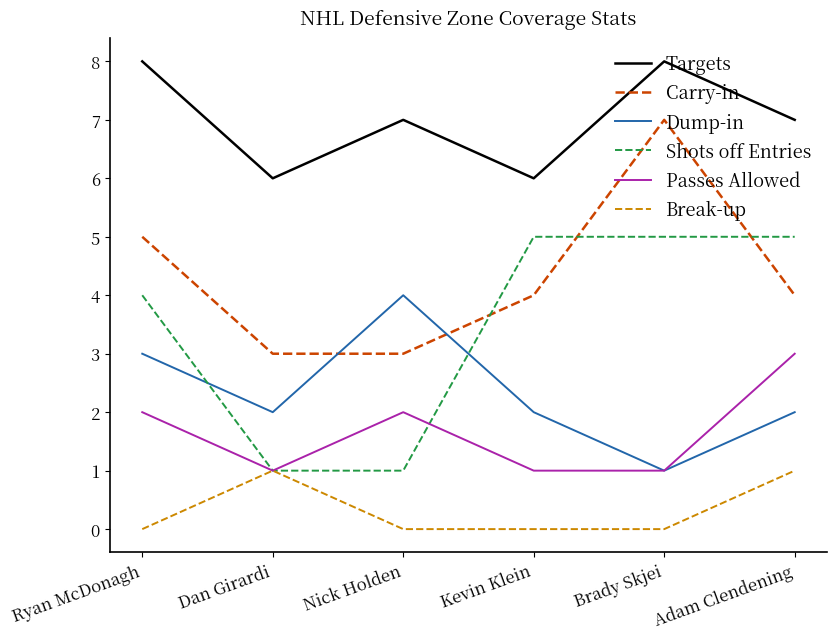

How many Shots off Entries values are between 1 and 5?

6